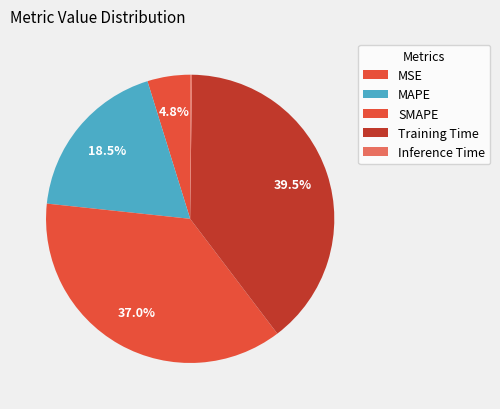

Is there a majority slice in this chart?

No